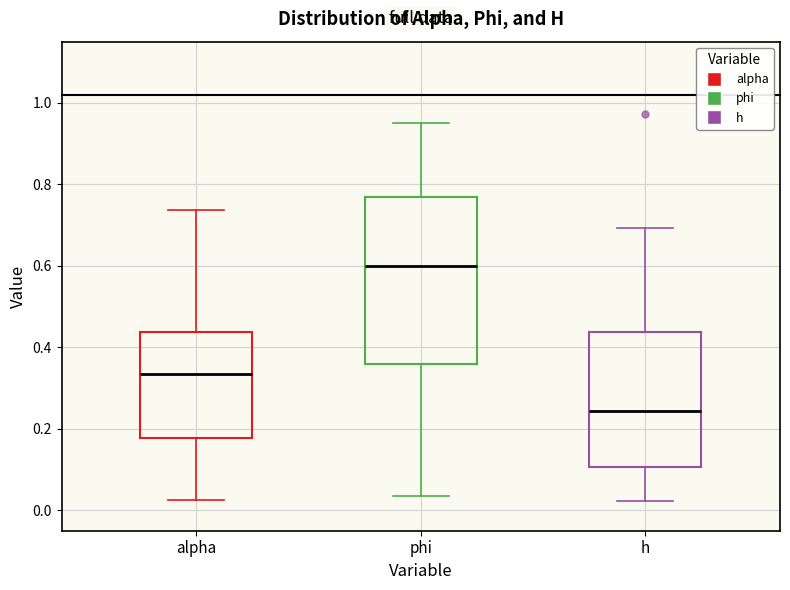

Reading left to right, read every box against the y-axis: the position of its median line, the range the box covers, and the ends of its whiskers. The values are not printed on the chart, so give them approximately, as read against the axis.

alpha: median 0.34, box 0.18 to 0.44, whiskers 0.02 to 0.74
phi: median 0.60, box 0.36 to 0.76, whiskers 0.04 to 0.96
h: median 0.24, box 0.10 to 0.44, whiskers 0.02 to 0.70